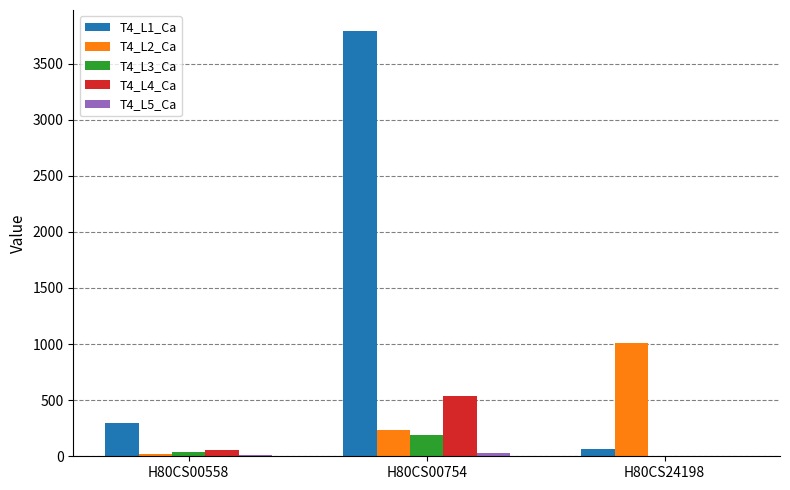

True or false: T4_L1_Ca has a value of 417 at H80CS00558.

False